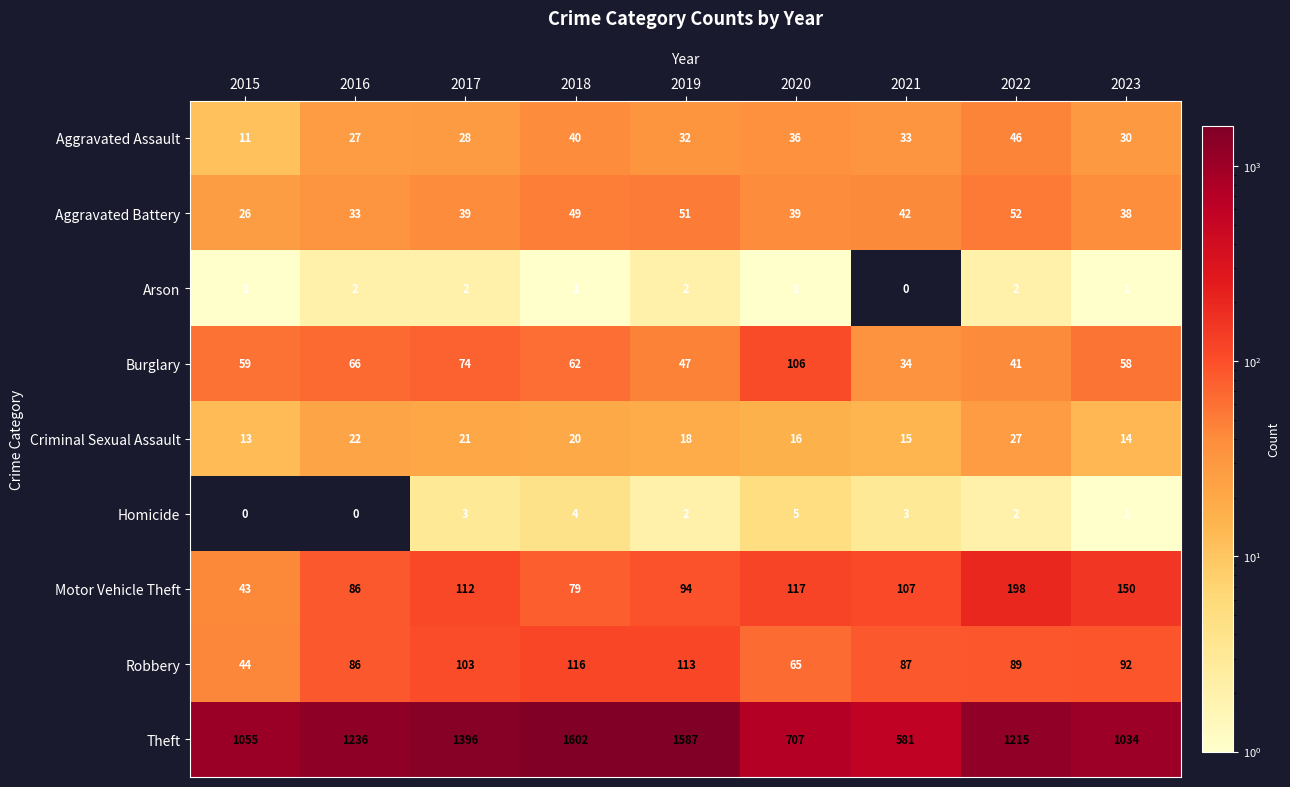

List the series in order of their peak value, highest first.

Theft, Motor Vehicle Theft, Robbery, Burglary, Aggravated Battery, Aggravated Assault, Criminal Sexual Assault, Homicide, Arson